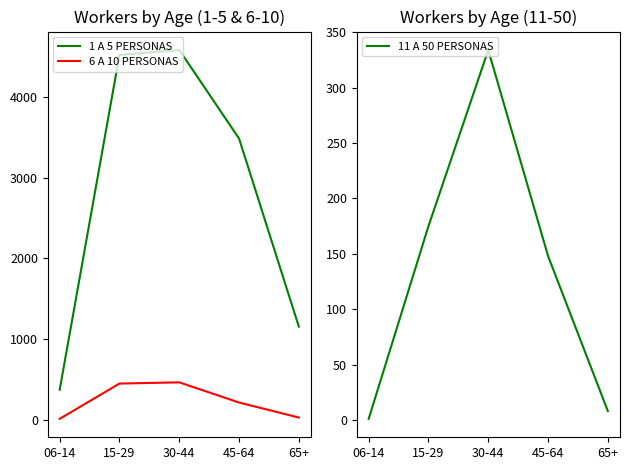

Reading left to right, list all the values displayed in this chart.

1 A 5 PERSONAS: 373	4521	4582	3485	1155
6 A 10 PERSONAS: 13	450	465	215	29
11 A 50 PERSONAS: 1	175	334	148	8